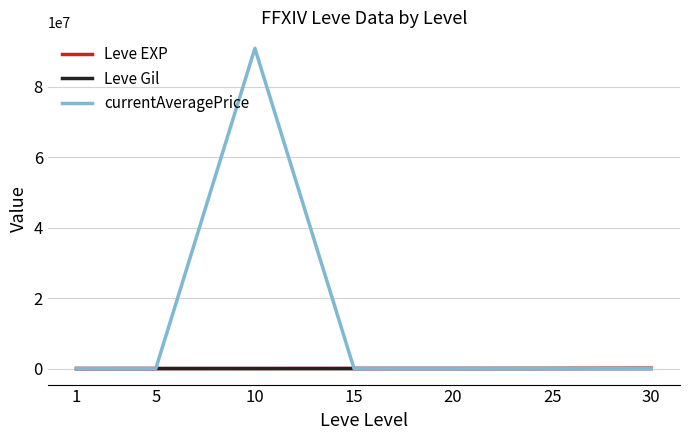

At how many categories does at least one series exceed 38222611?

1